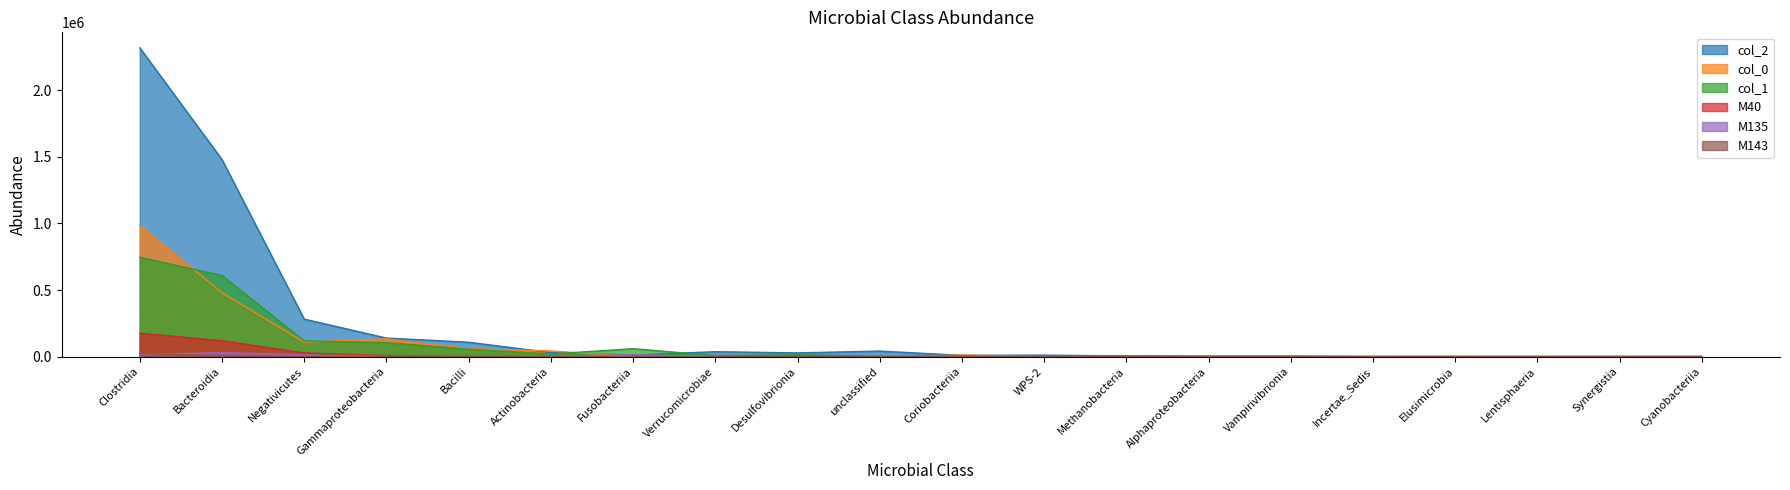

At Fusobacteriia, list the series in order from smallest to largest.

M143, M40, col_0, col_2, M135, col_1